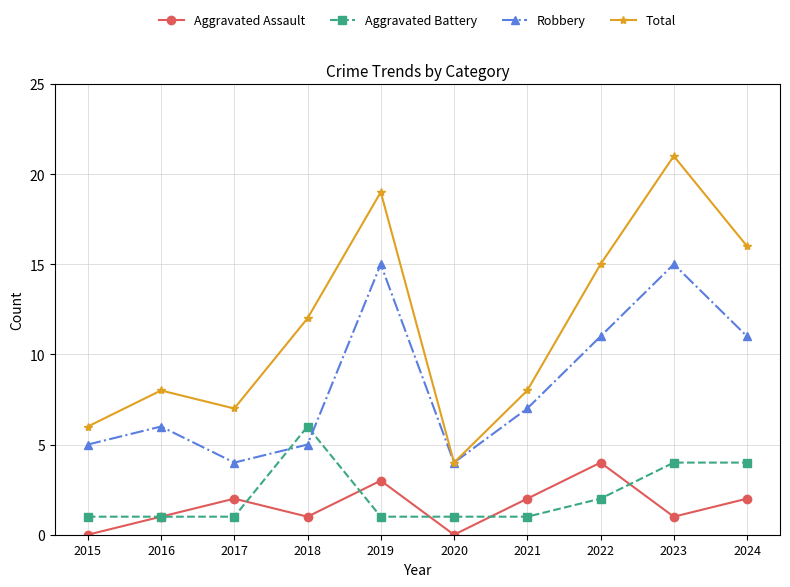

What is the value of the Robbery point at the 1st from the left?

5